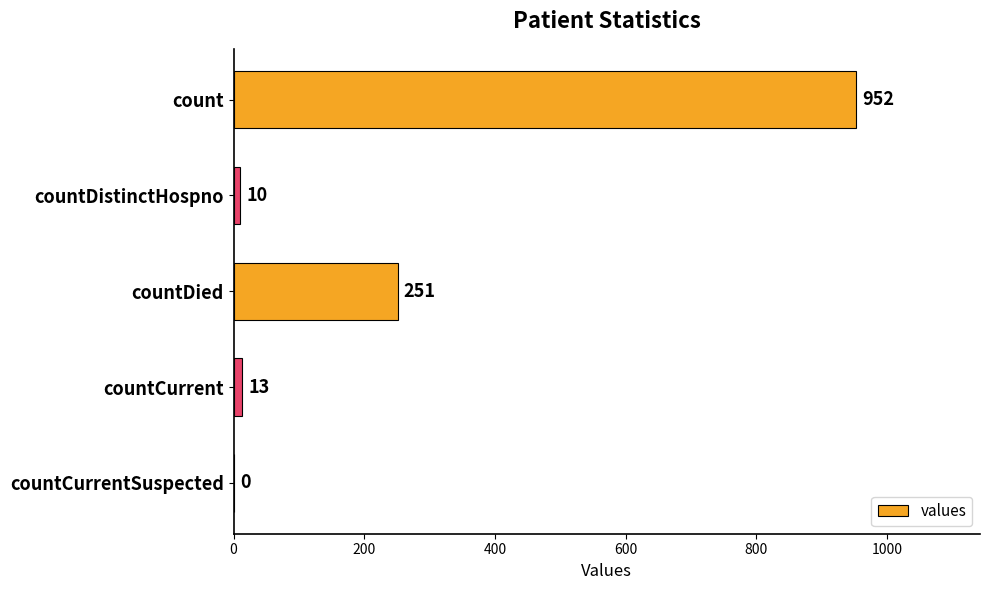

Count the number of categories in the chart.

5